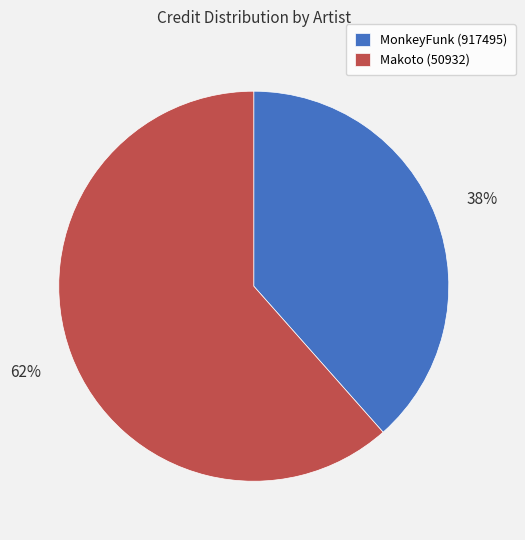

Which category has the smallest portion of the pie?

MonkeyFunk (917495)